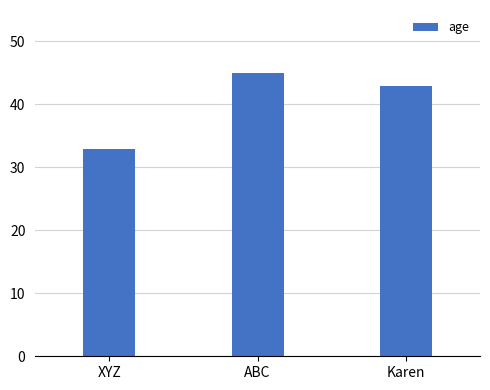

Reading left to right, list all the values displayed in this chart.

33	45	43